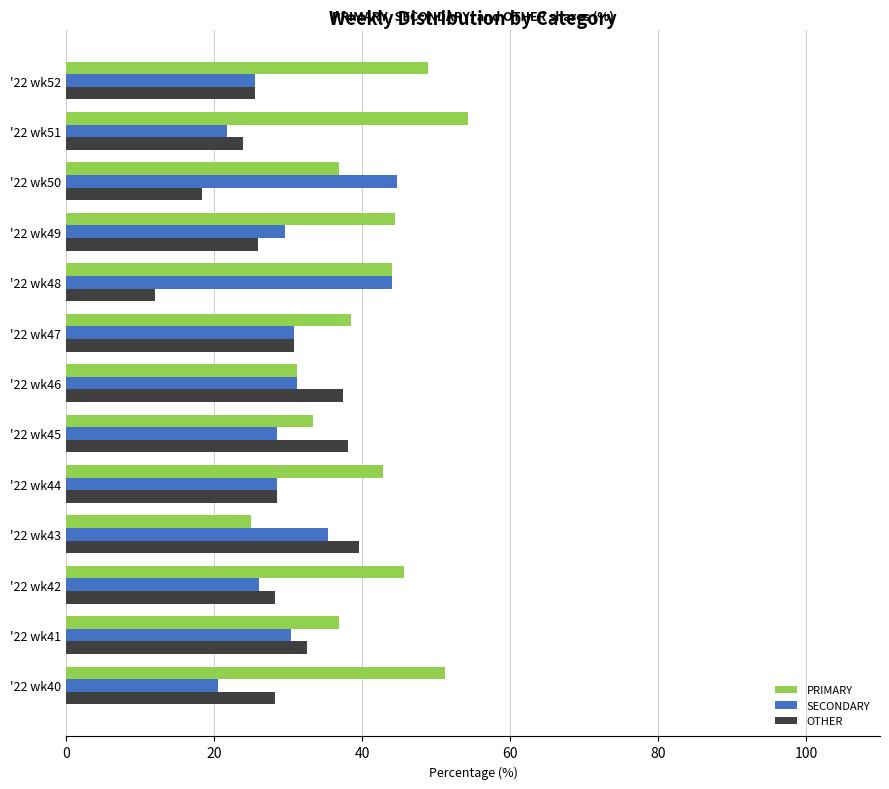

Which series has the largest range (max minus min)?

PRIMARY